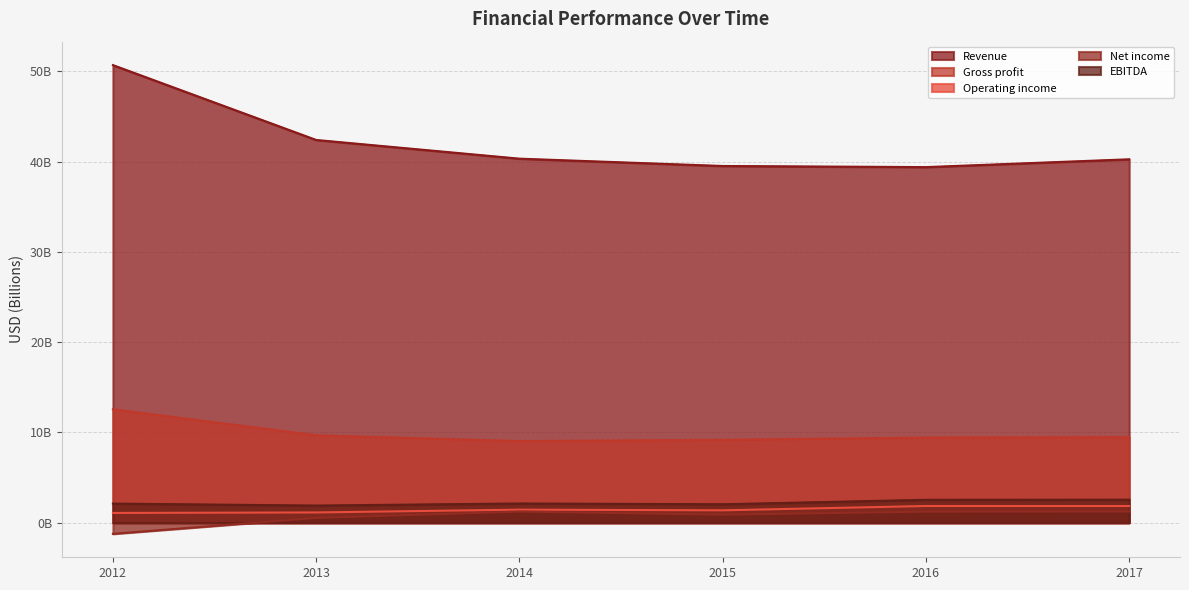

True or false: Revenue has more than 0 points higher than both neighbors.

False